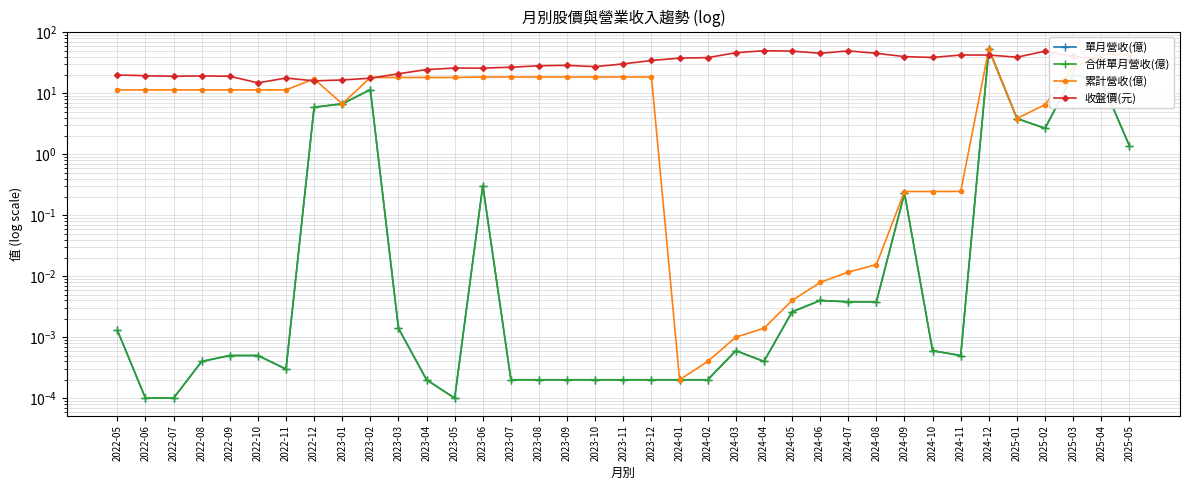

At 2022-06, list the series in order from largest to smallest.

收盤價(元), 累計營收(億), 單月營收(億), 合併單月營收(億)